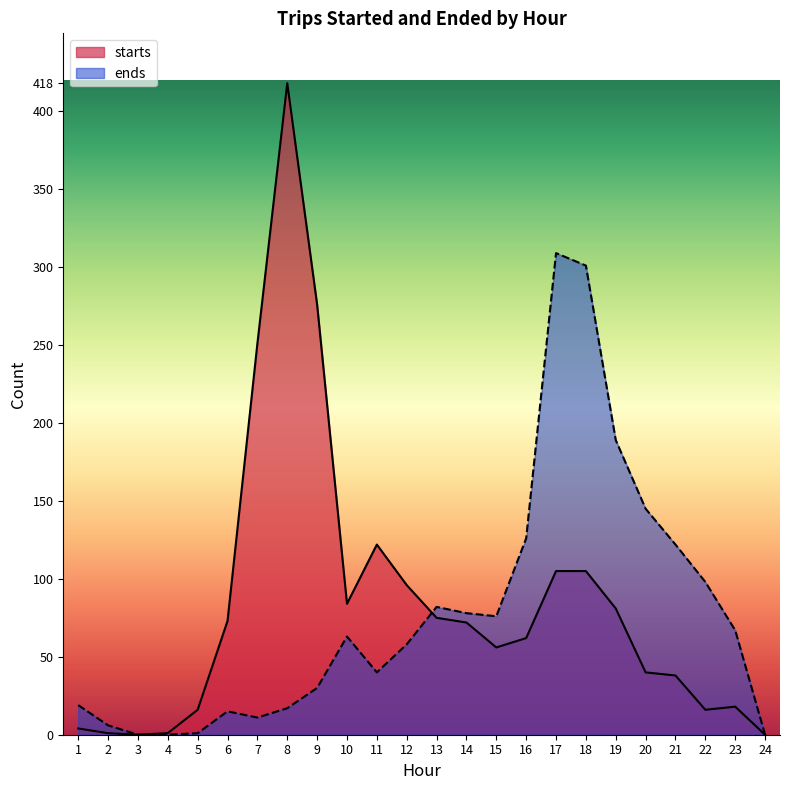

Which series has the largest total across all categories?

starts